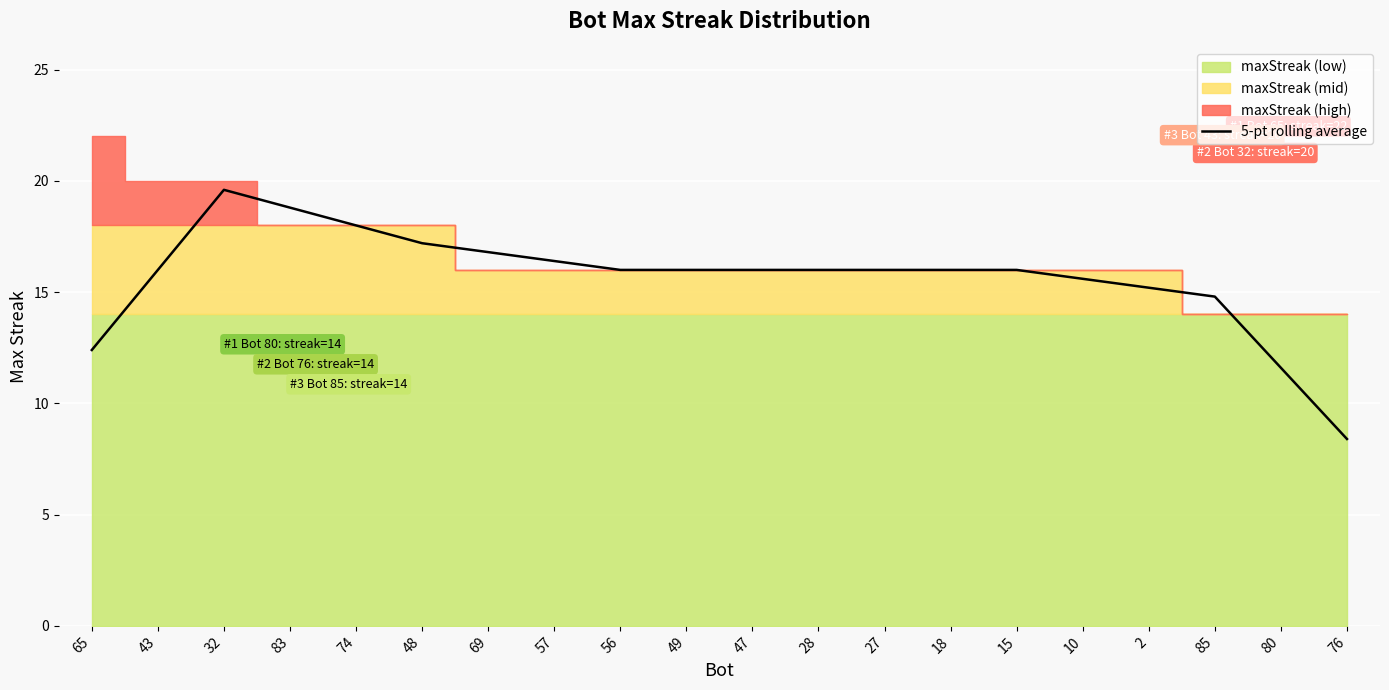

What is the minimum value shown in the chart?

8.4